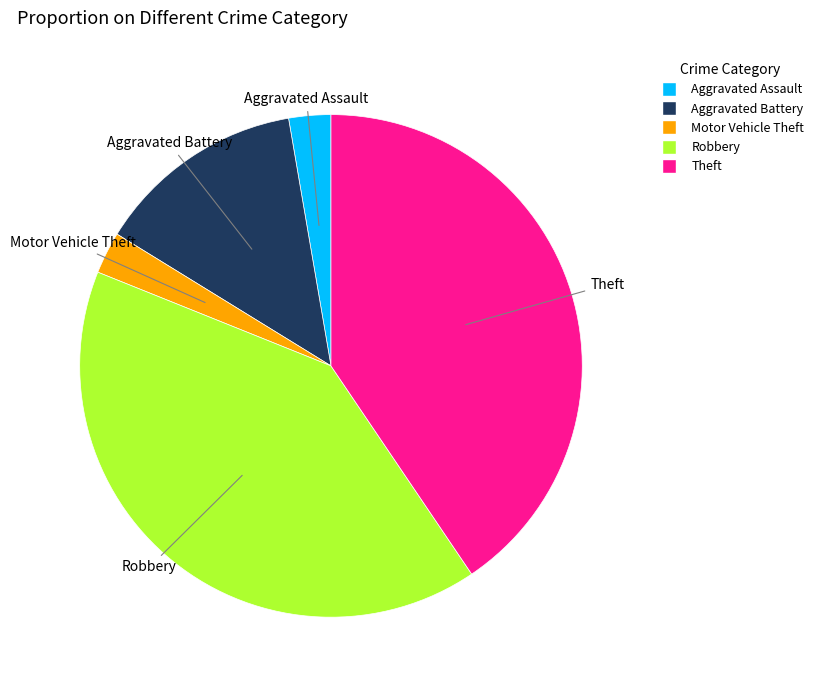

Is it true that Motor Vehicle Theft is 3% of the pie?

True